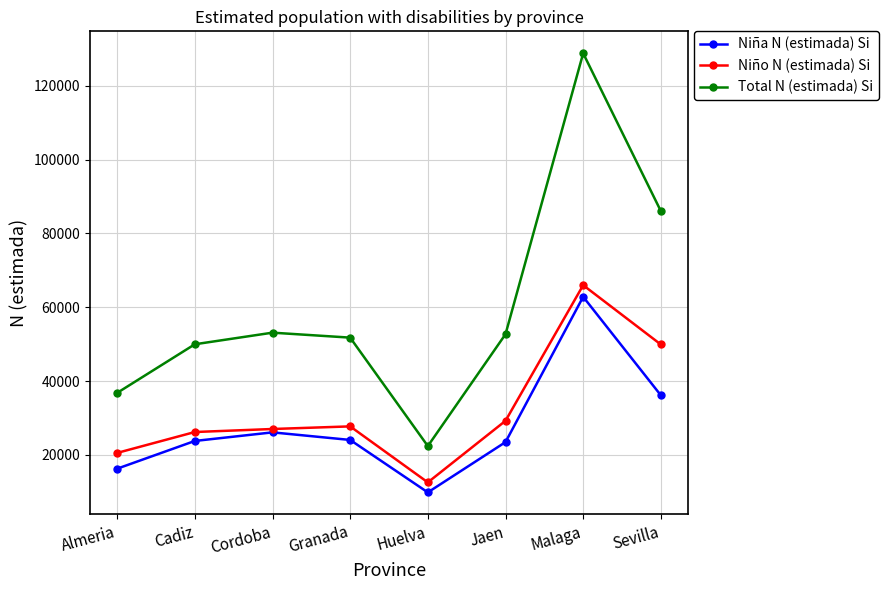

At which label does Total N (estimada) Si reach its peak?

Malaga